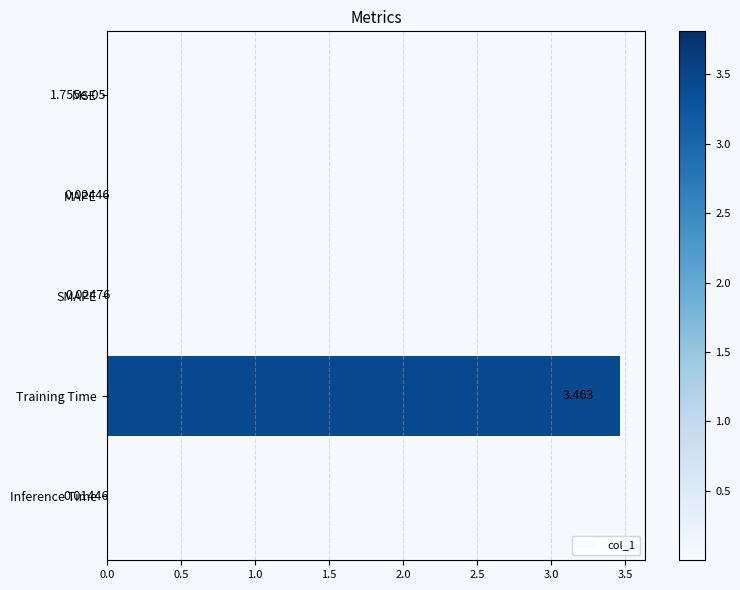

Between Inference Time and MAPE, which is larger?

MAPE